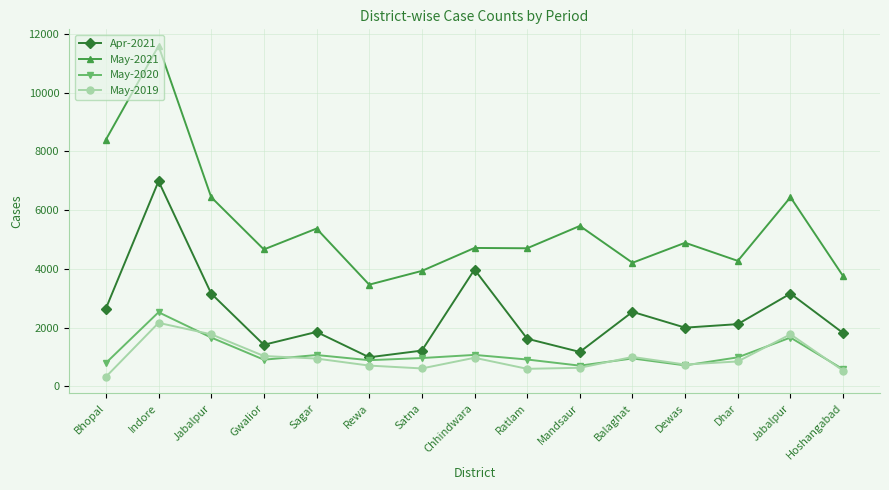

How many series are shown in this chart?

4